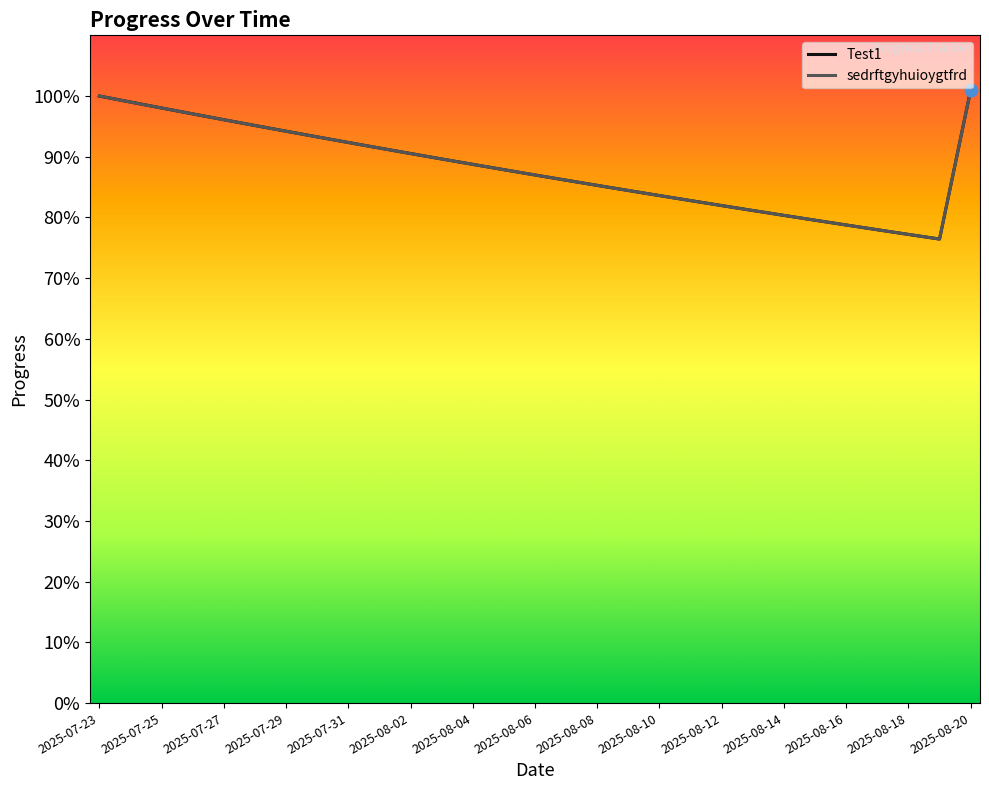

Is this an area chart (filled region under the line)?

No